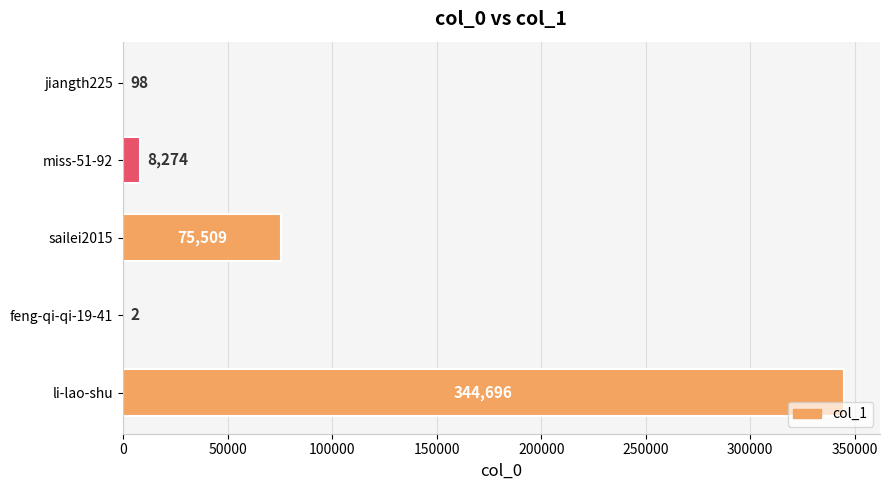

True or false: the data shows 2 at feng-qi-qi-19-41.

True